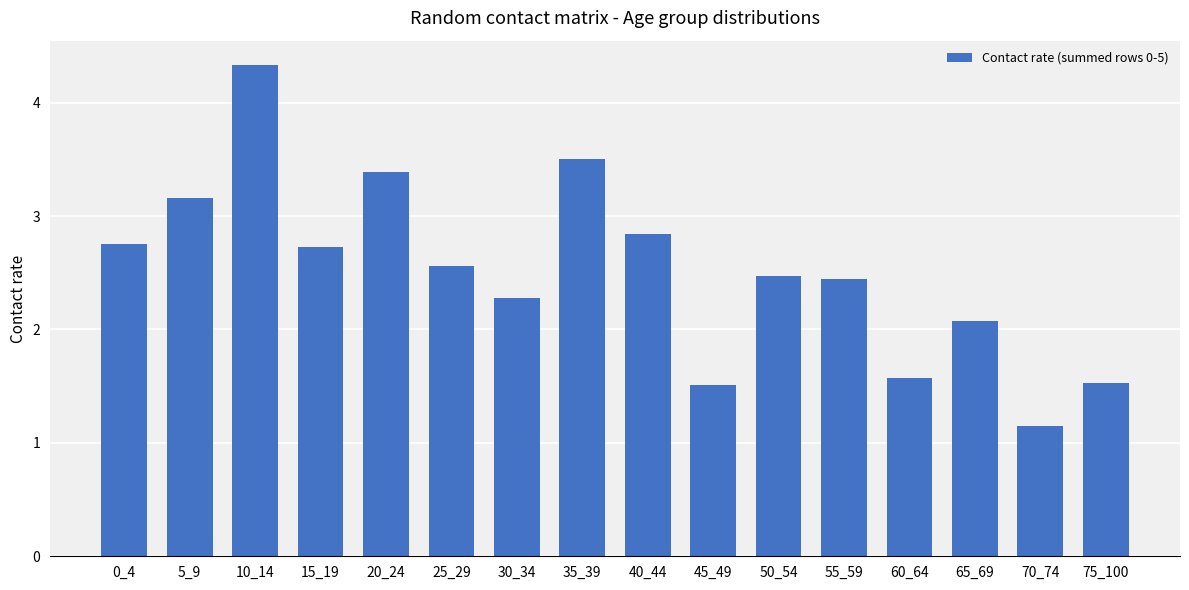

Is it true that the value at 0_4 is 1.2?

False